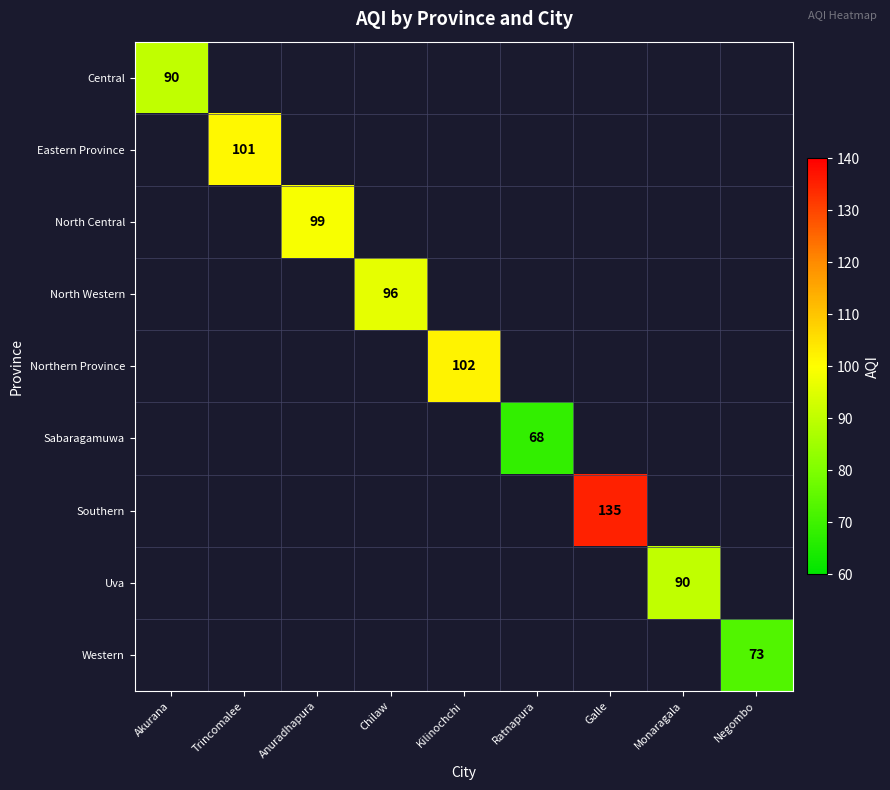

Which label corresponds to the smallest value in the chart?

Ratnapura